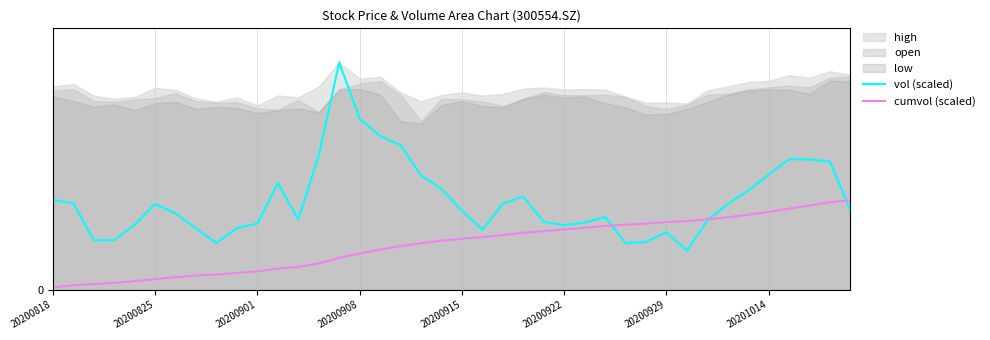

At how many categories does at least one series exceed 9?

20